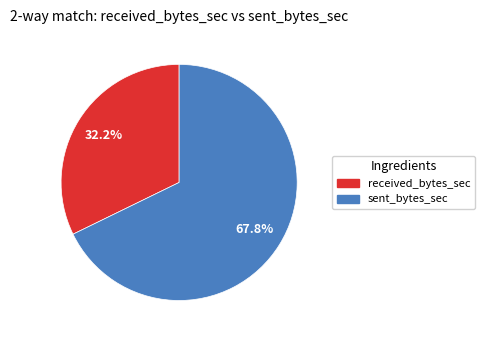

Count the number of slices in the pie.

2